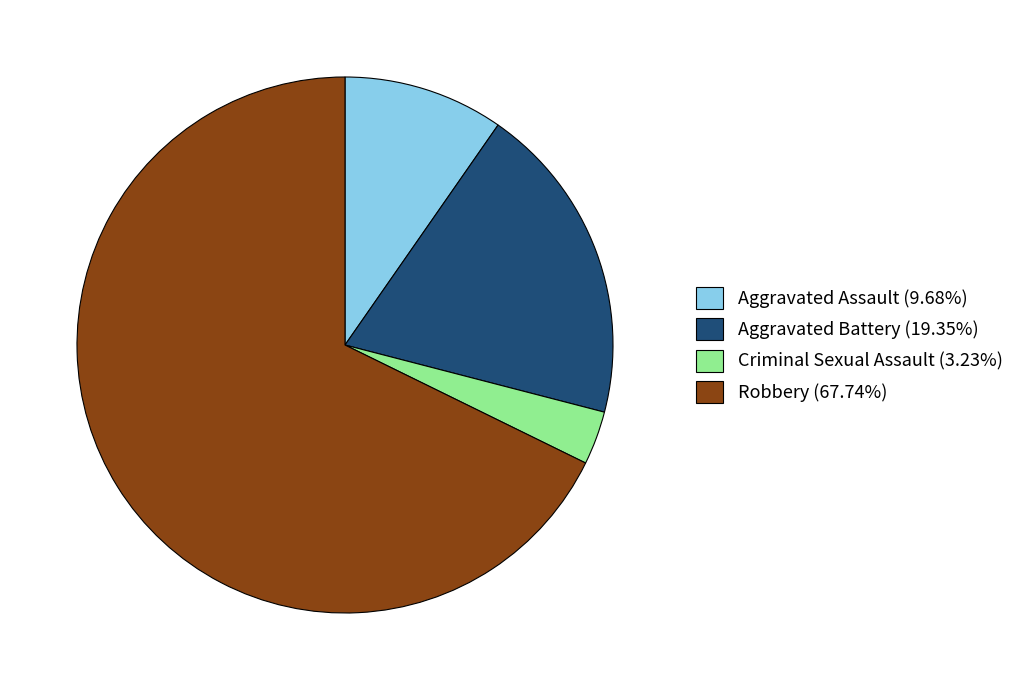

Does Robbery represent more than half of the total?

Yes